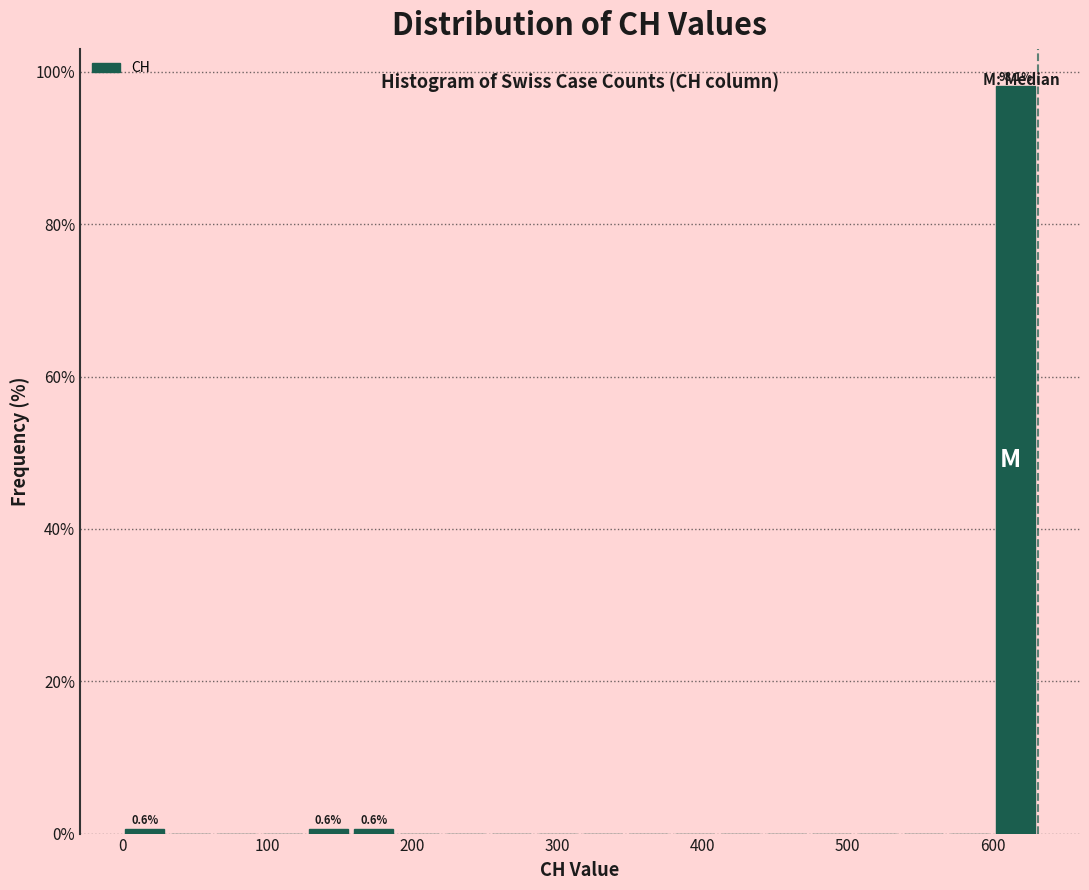

Read against the x-axis, roughly where is the centre of the tallest bar?

620